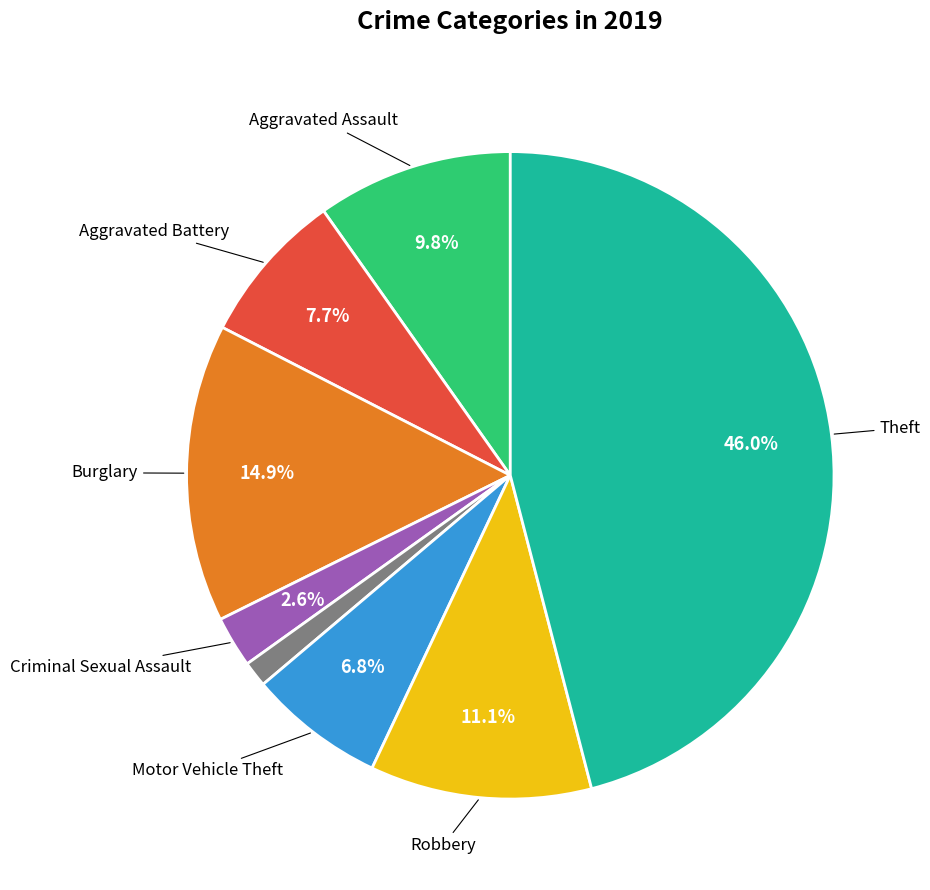

Is there a majority slice in this chart?

No